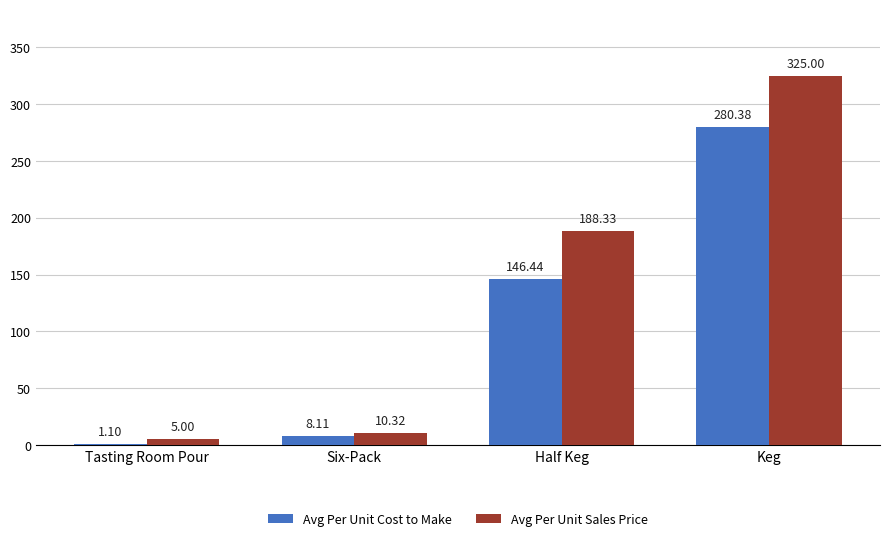

Between Tasting Room Pour and Half Keg, which series saw the biggest shift?

Avg Per Unit Sales Price